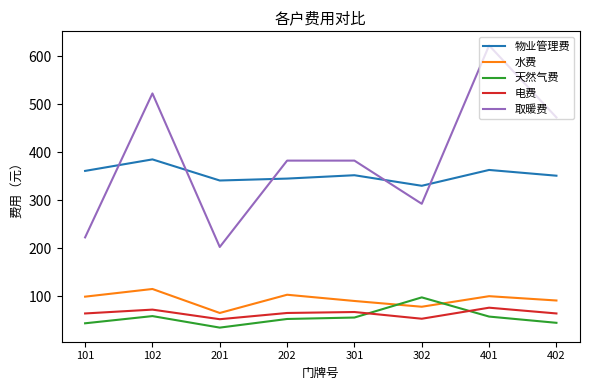

At how many categories does at least one series exceed 66?

8